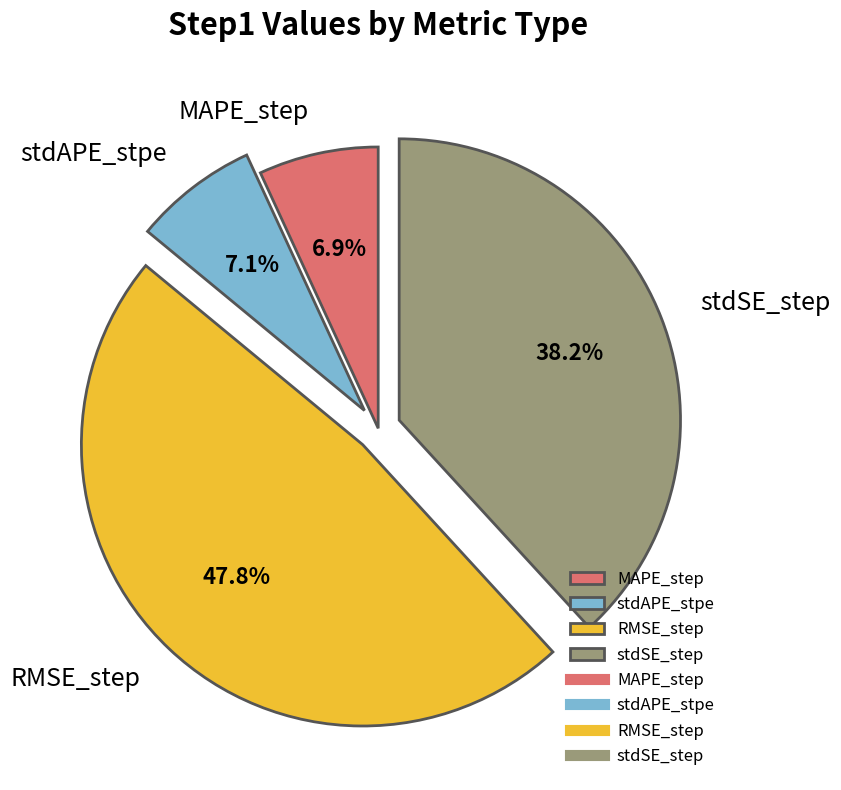

Is there any slice that represents more than half of the pie?

No